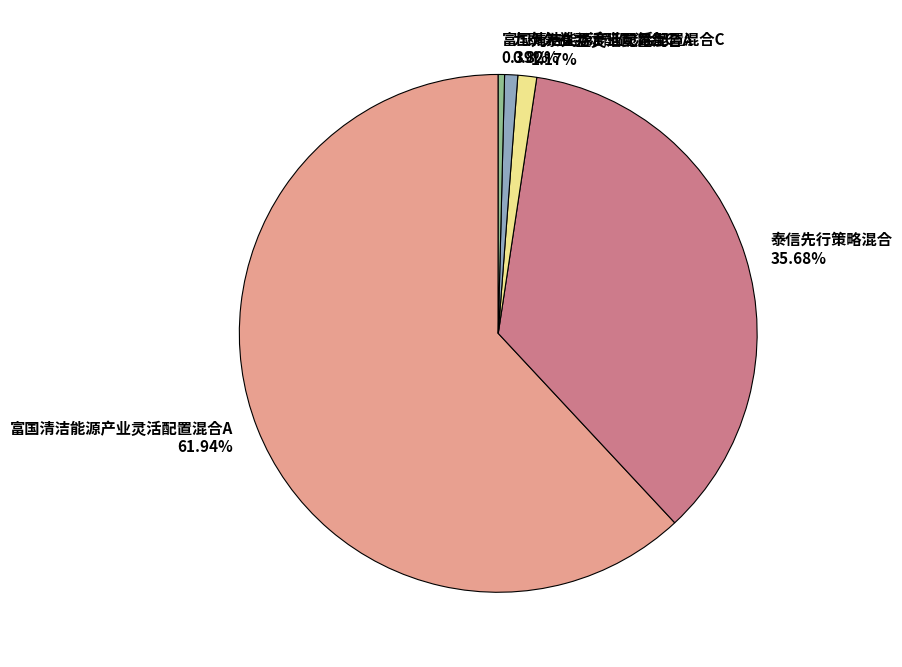

Is it true that 富国清洁能源产业灵活配置混合C is 8% of the pie?

False